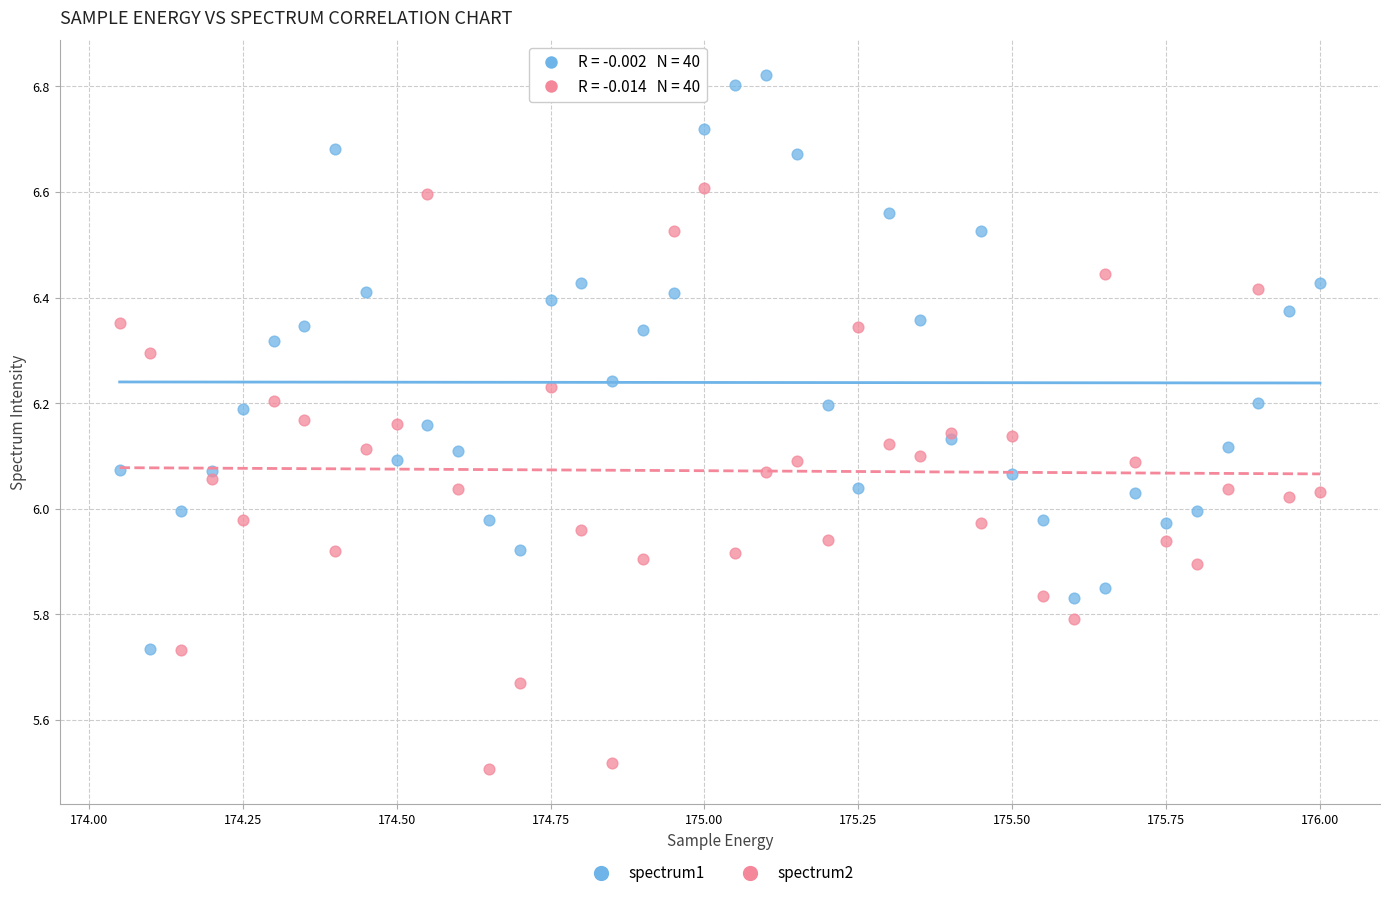

What is the X range (max minus min) for the scatter plot?

1.9